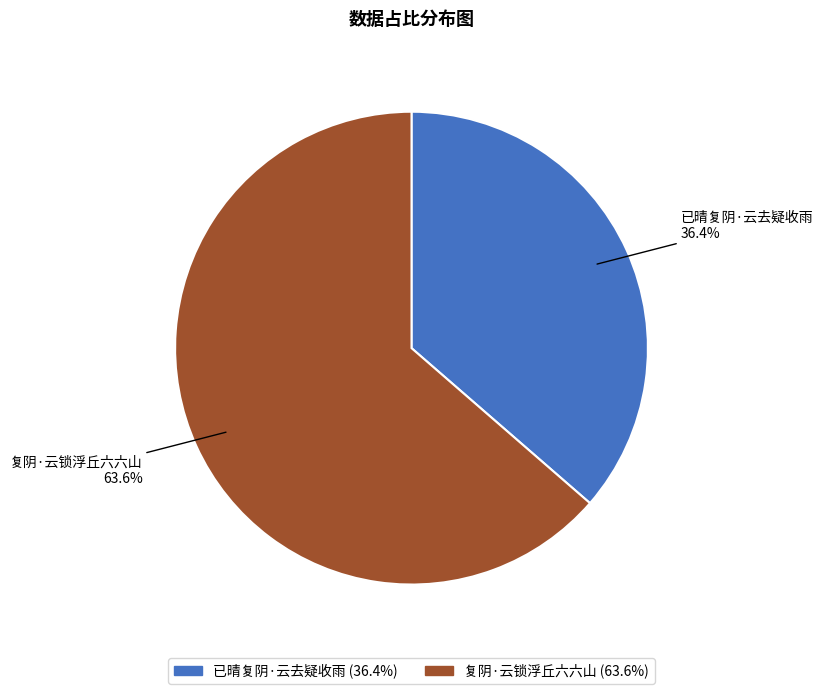

To the nearest percent, what percentage of the pie is 已晴复阴·云去疑收雨?

36%